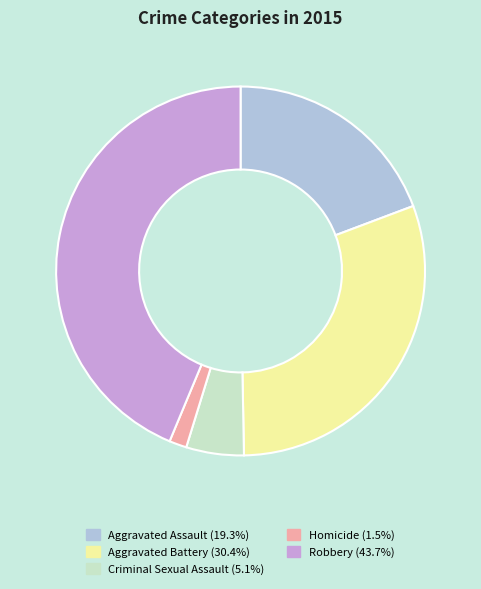

Which has a higher value, Aggravated Assault or Criminal Sexual Assault?

Aggravated Assault